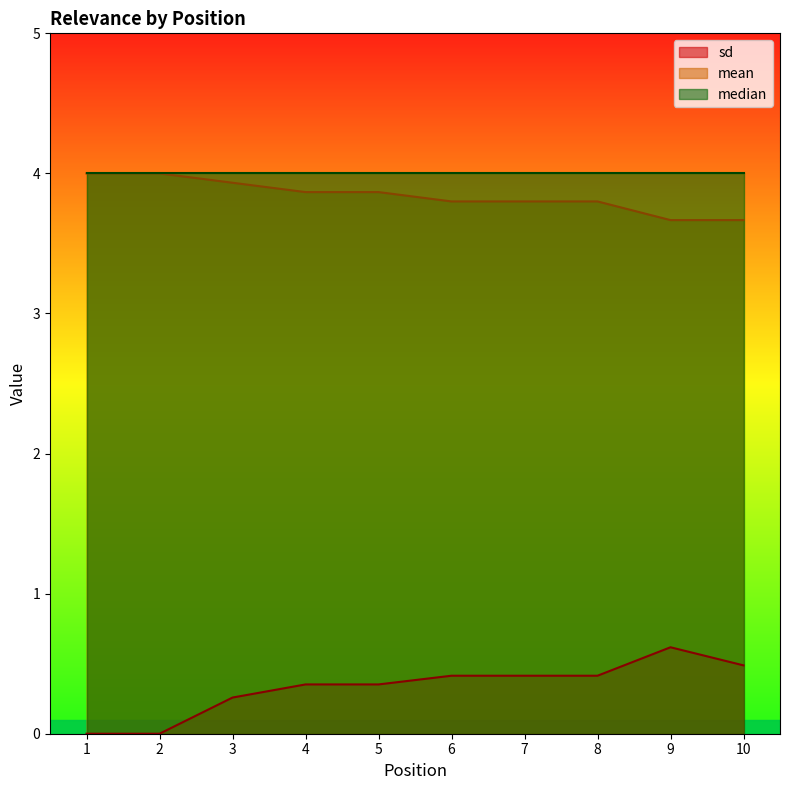

At how many categories does at least one series exceed 0?

10